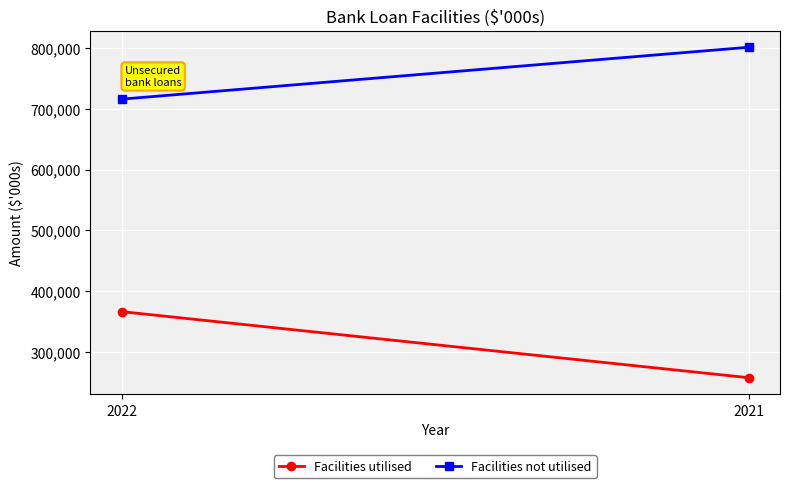

At which label does Facilities utilised reach its minimum?

2021